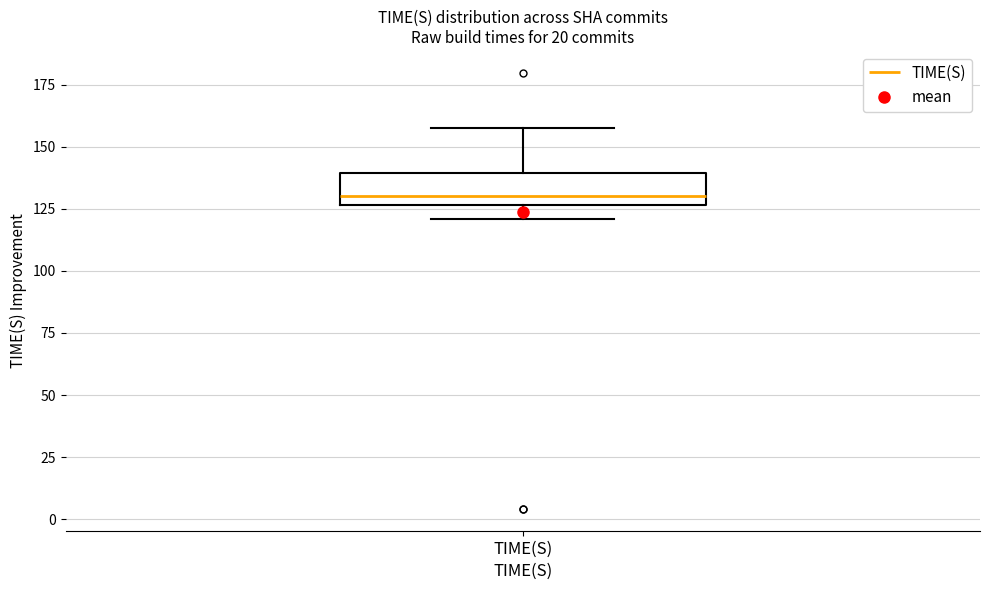

Where is the lower edge of the box for TIME(S) on the y-axis? The values are not printed on the chart, so give them approximately, as read against the axis.

125